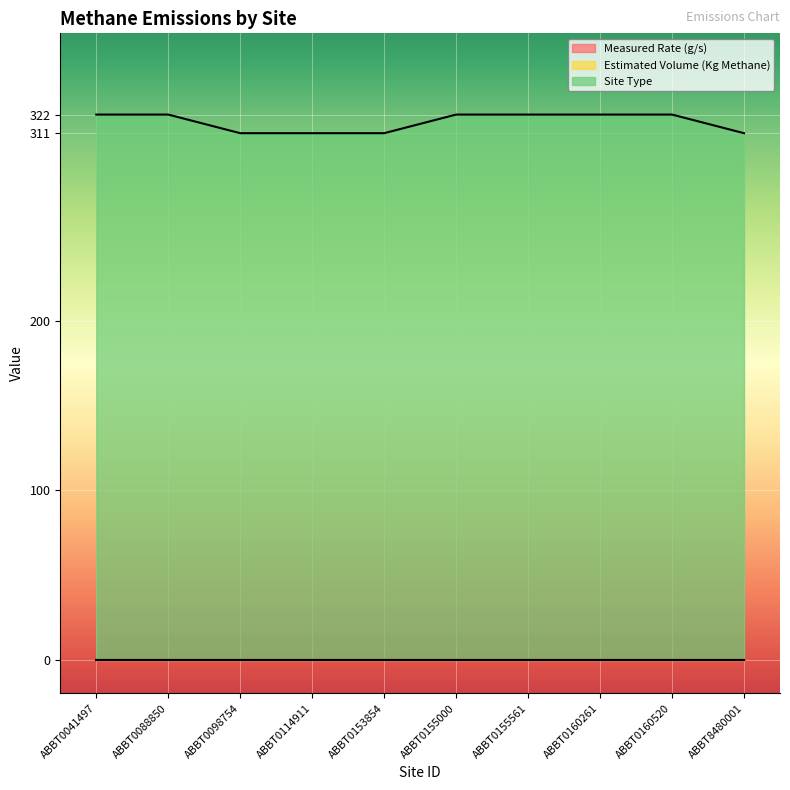

Which series has the largest range (max minus min)?

Site Type